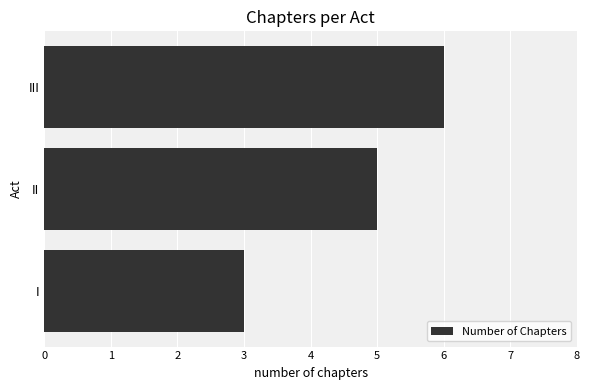

What is the average value?

5